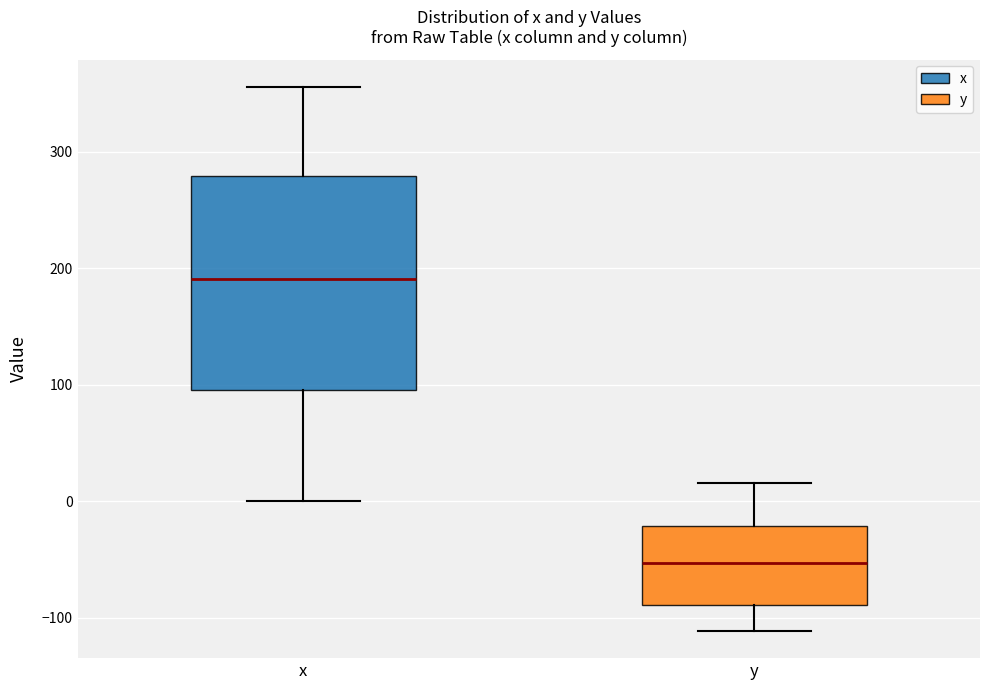

Where does the median line of the box for y sit on the y-axis? The values are not printed on the chart, so give them approximately, as read against the axis.

-50